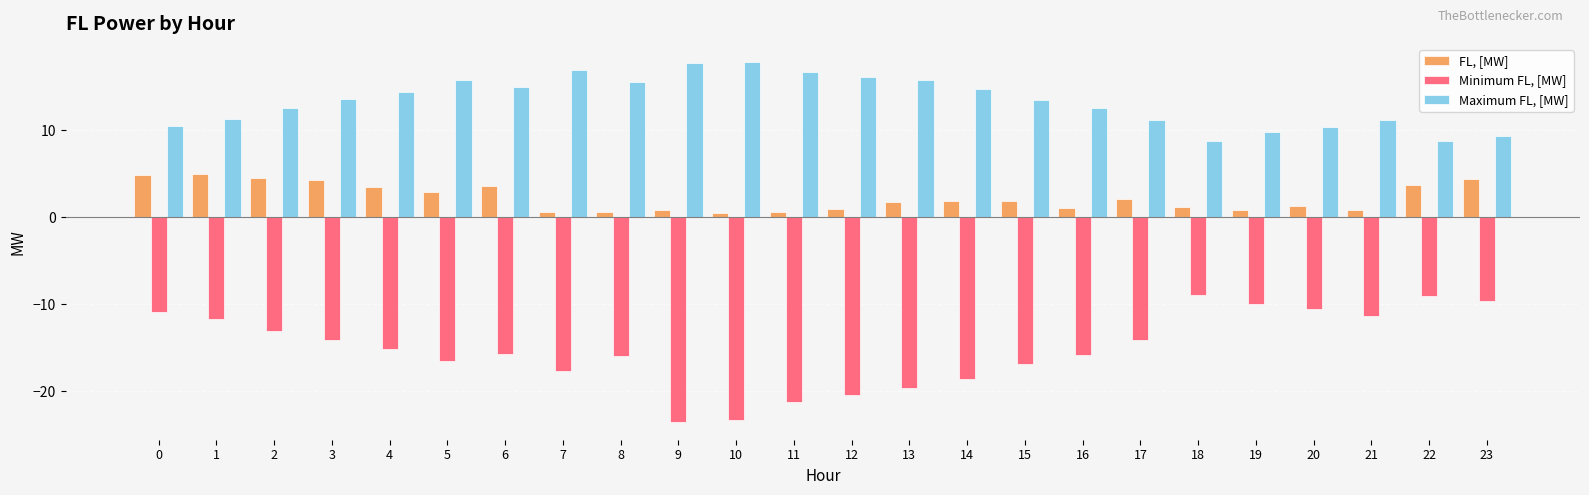

What is the minimum value shown in the chart?

-23.5